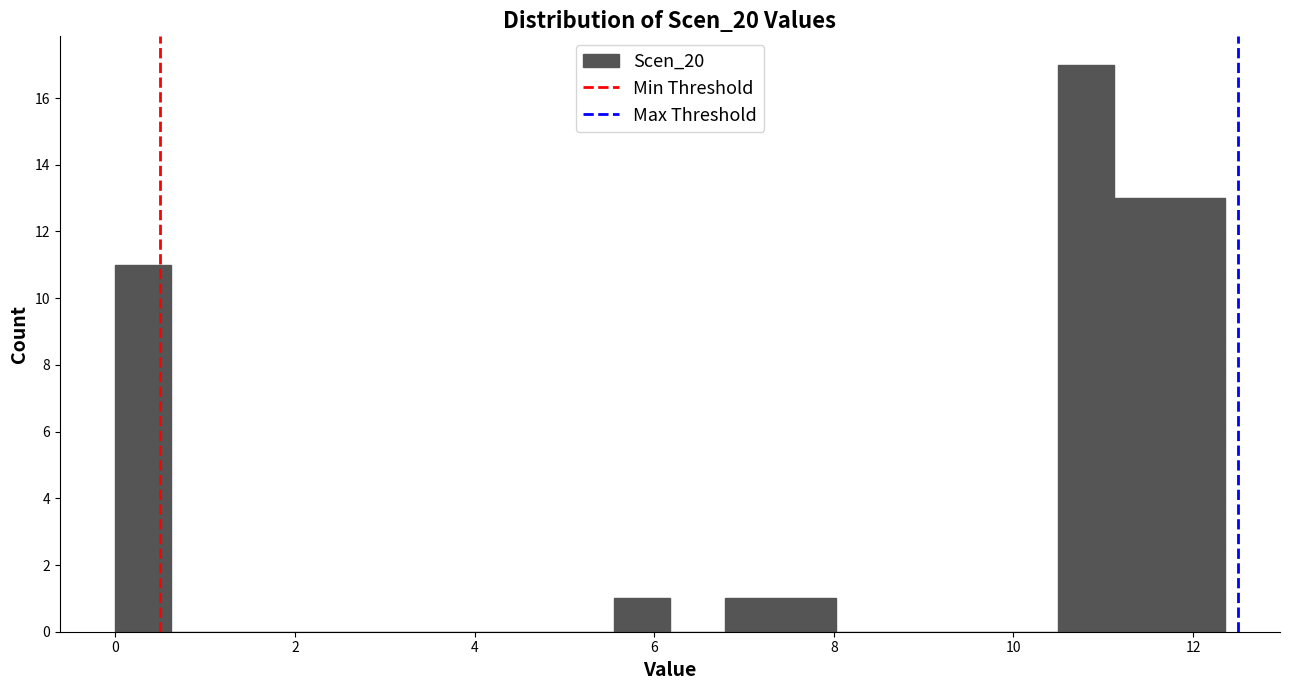

Read against the x-axis, roughly where is the centre of the tallest bar?

10.8